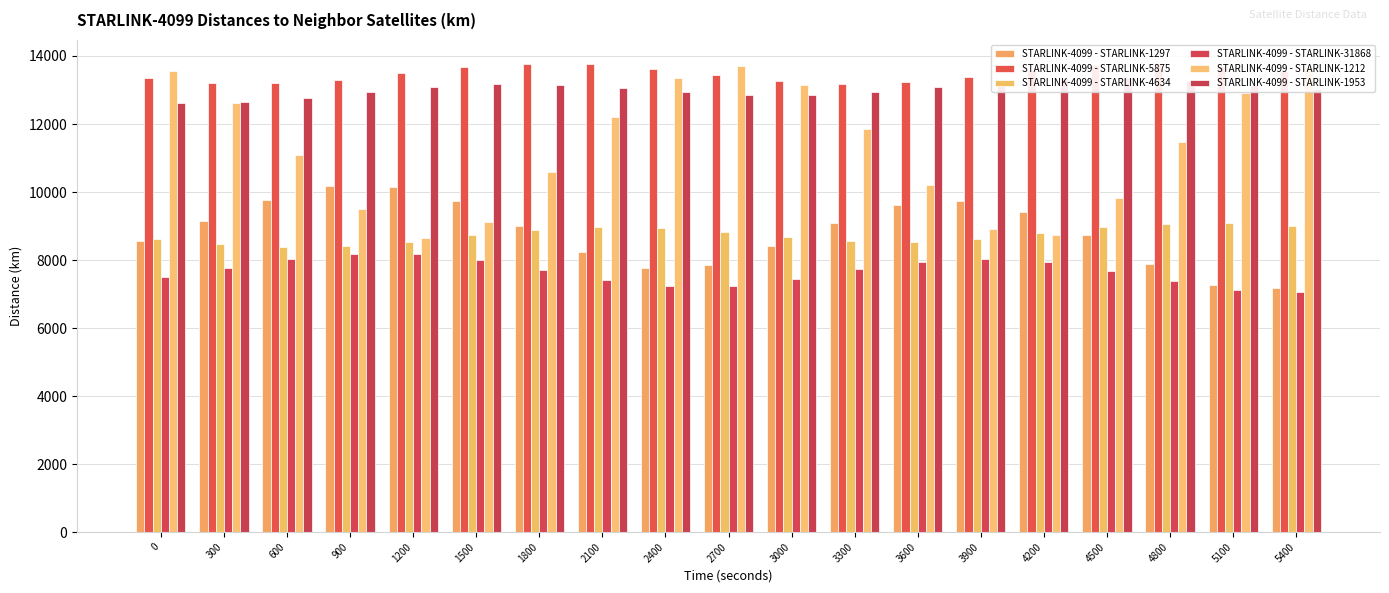

At how many categories does at least one series exceed 8282?

19